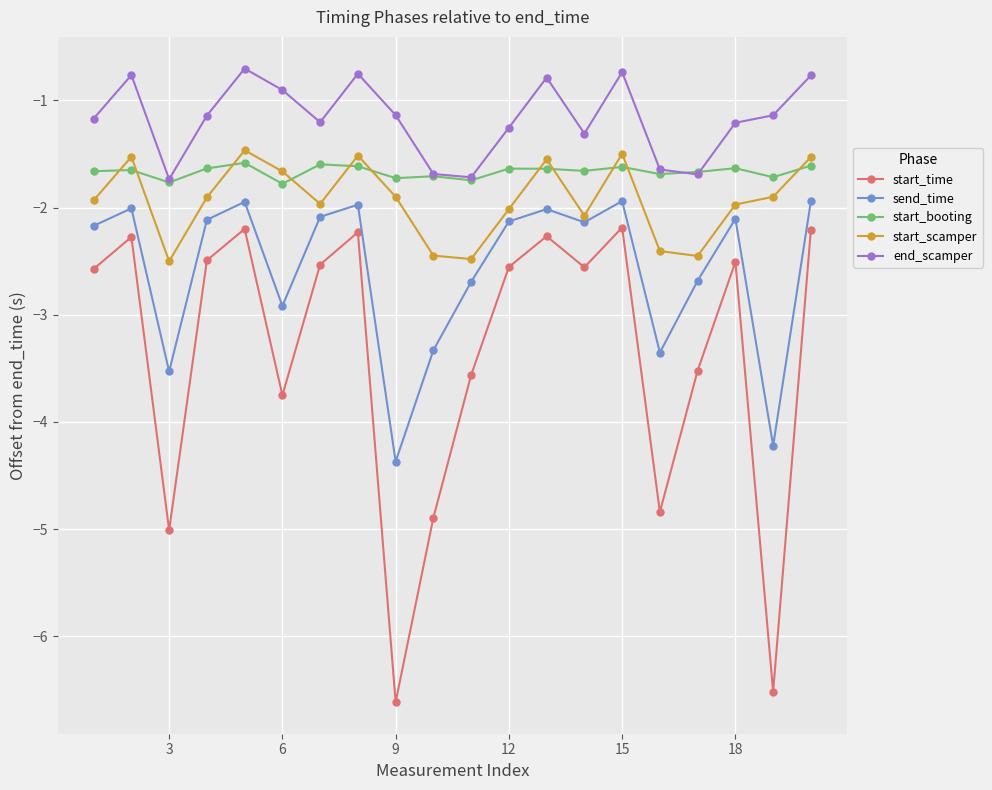

Which series has the largest total across all categories?

end_scamper